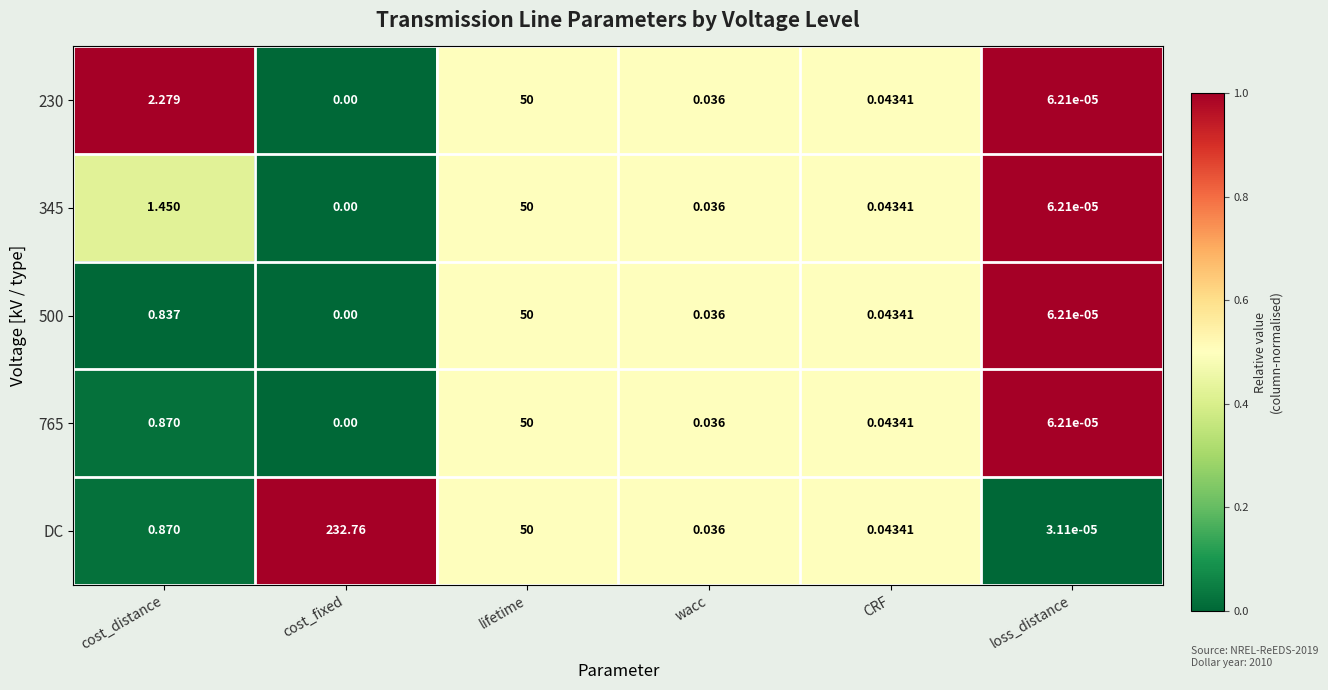

Which label corresponds to the largest value in the chart?

cost_fixed